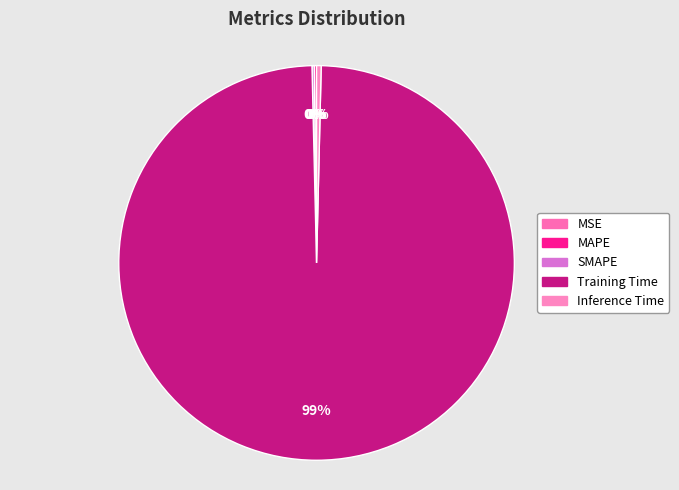

How much of the chart is everything except MSE?

100.0%